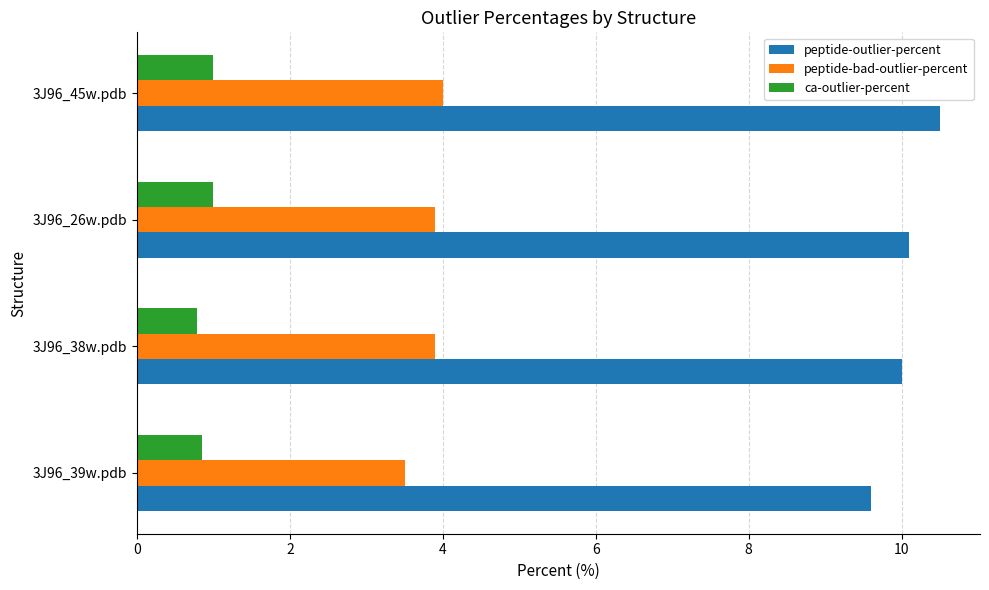

What is the minimum value shown in the chart?

0.8